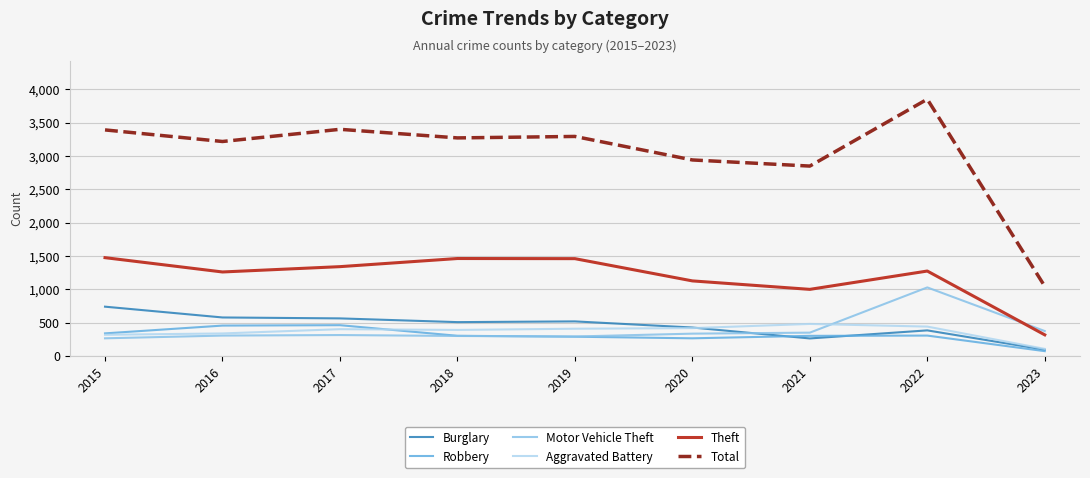

What is the difference between the highest and lowest values at 2017?

3089